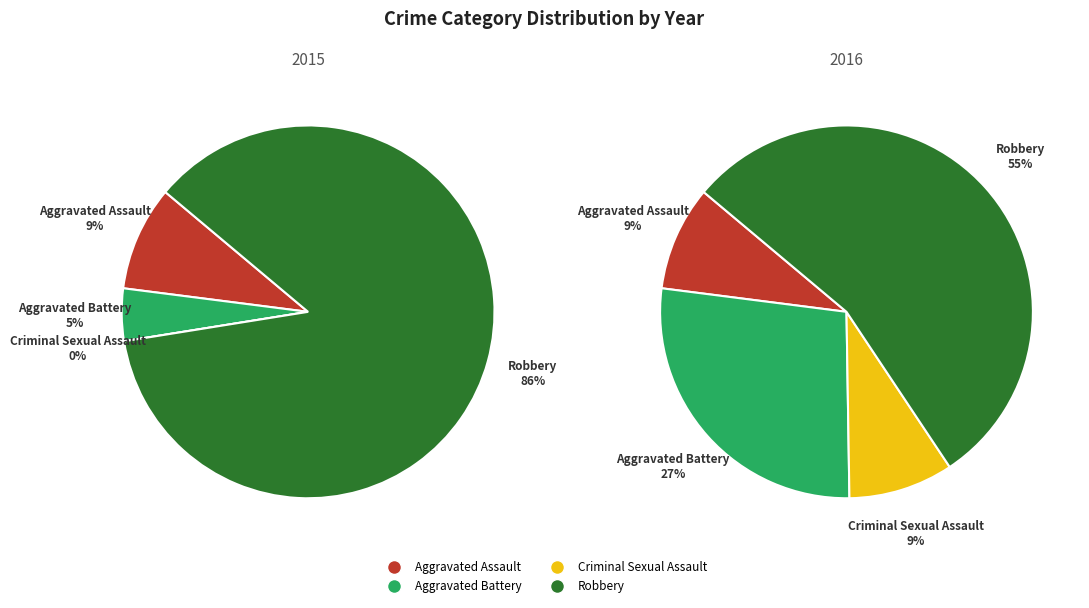

Which slice is the largest?

Robbery